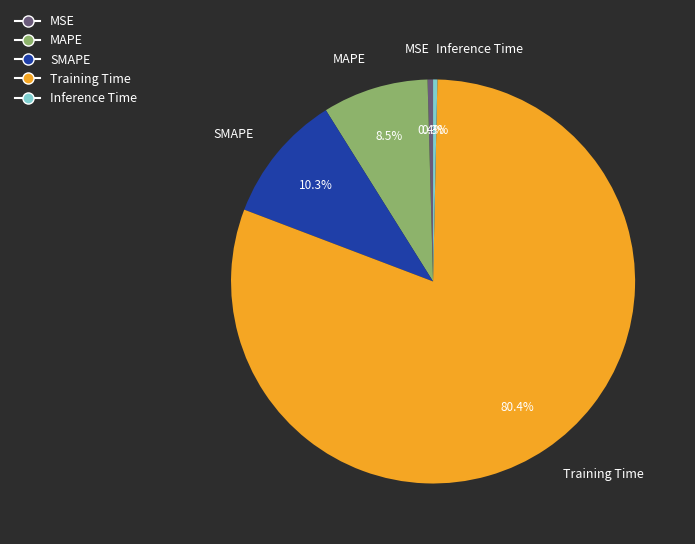

True or false: Inference Time accounts for 12% of the total.

False